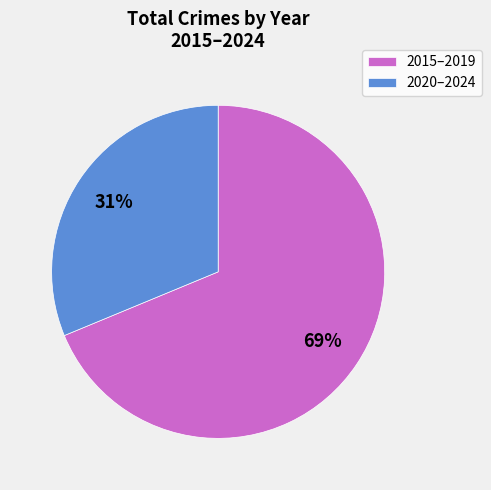

To the nearest percent, what is the combined percentage of 2020–2024 and 2015–2019?

100%